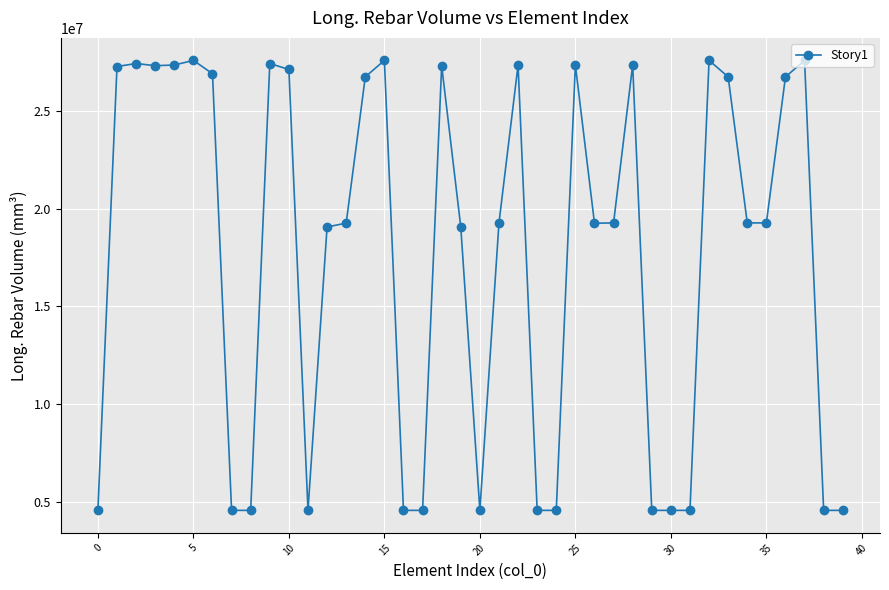

What is the greatest value displayed?

27579500.0